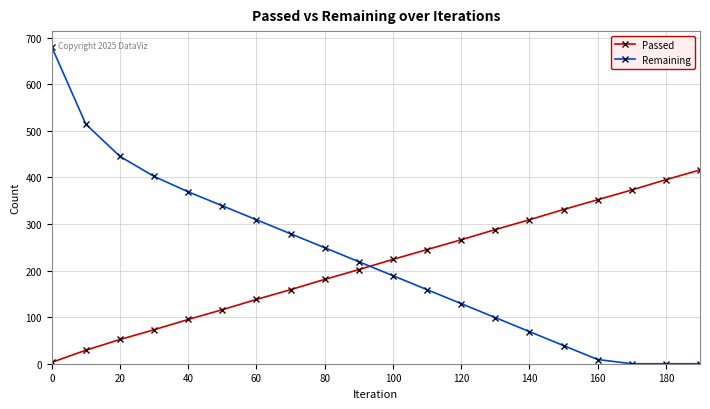

What is the value of the Passed point at the 20th from the left?

416